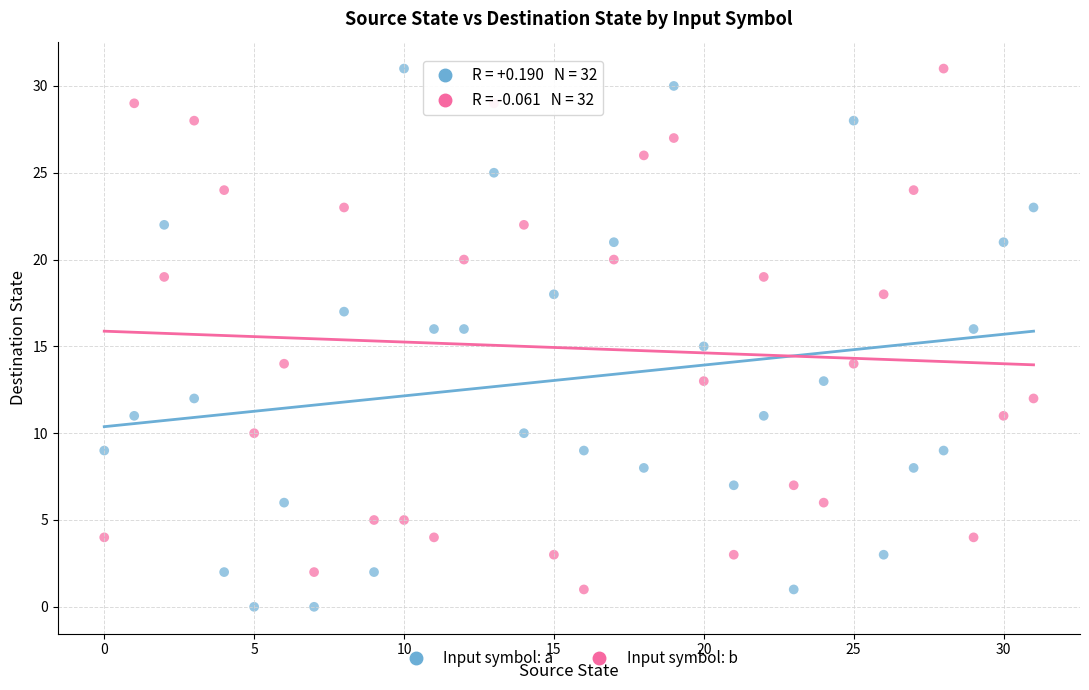

Which series has the widest spread of Y values?

Input symbol: a